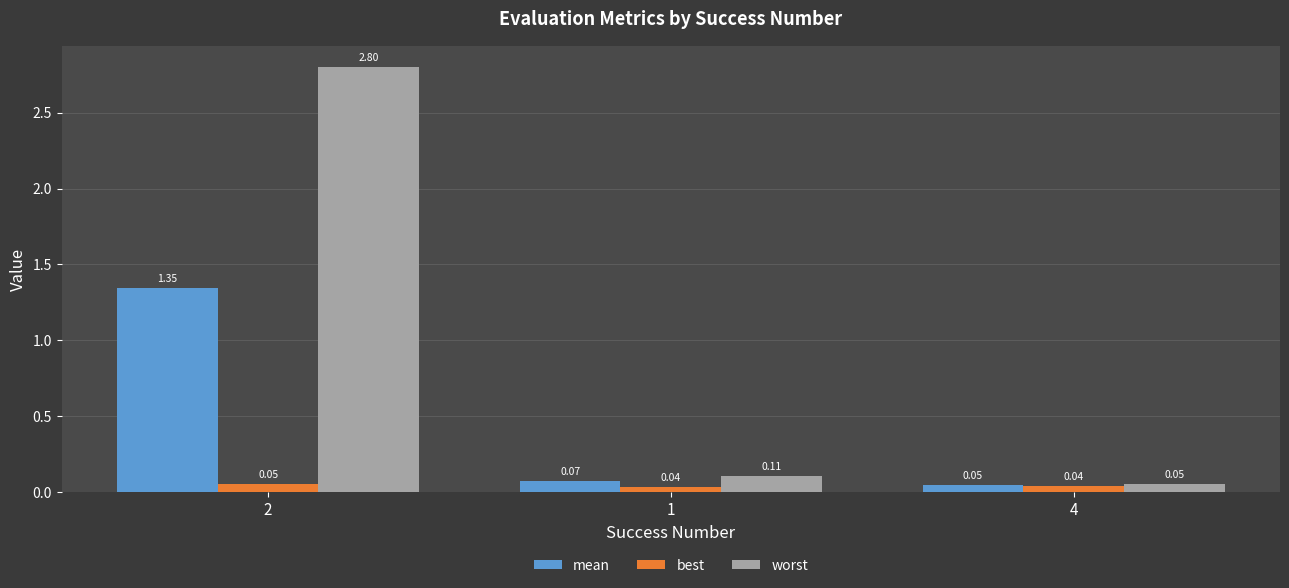

Is it true that worst equals 0.0 at 1?

False